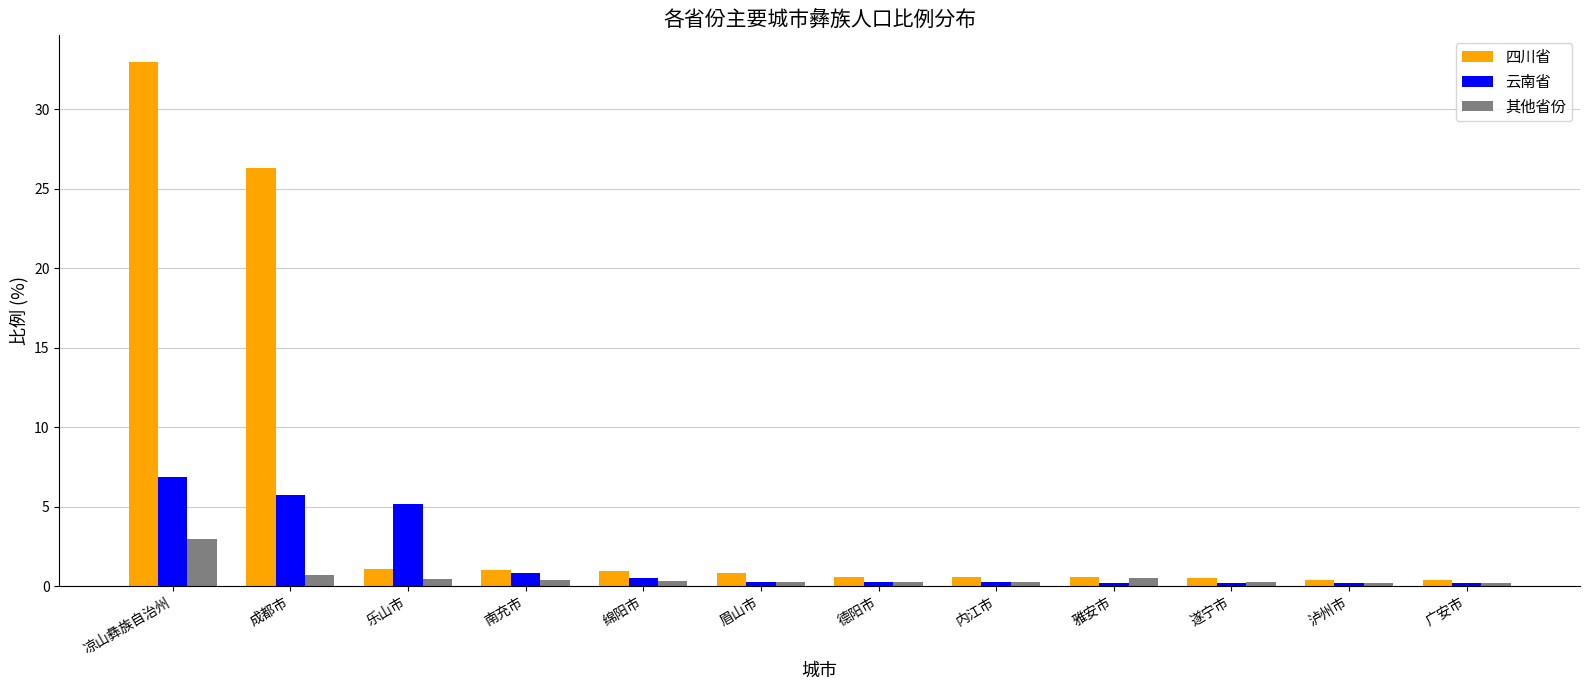

At which label is 四川省 closest to 16?

成都市